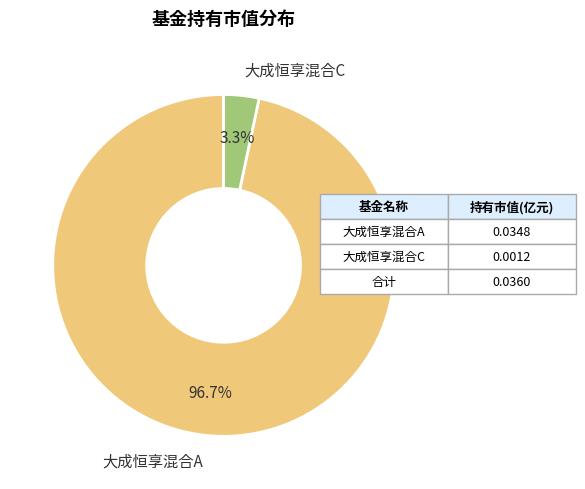

How many slices are in this pie chart?

2